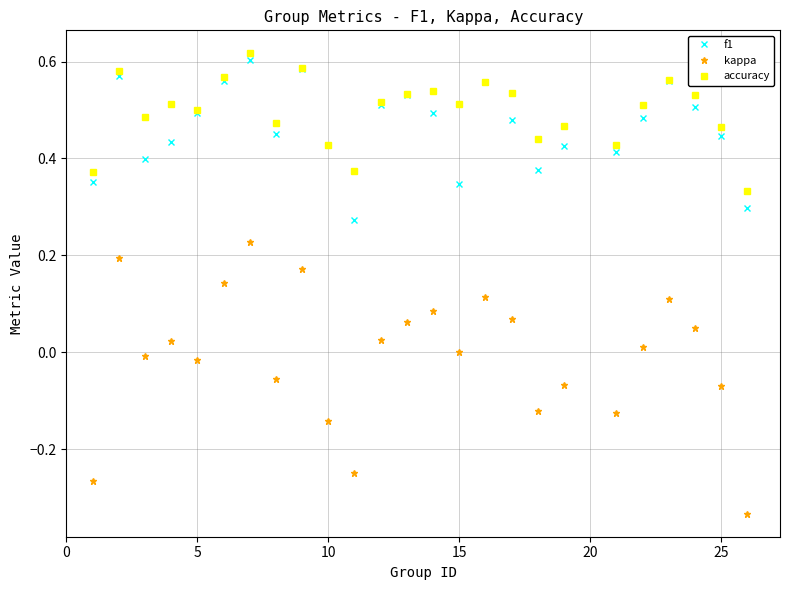

Which series has the widest spread of values?

kappa